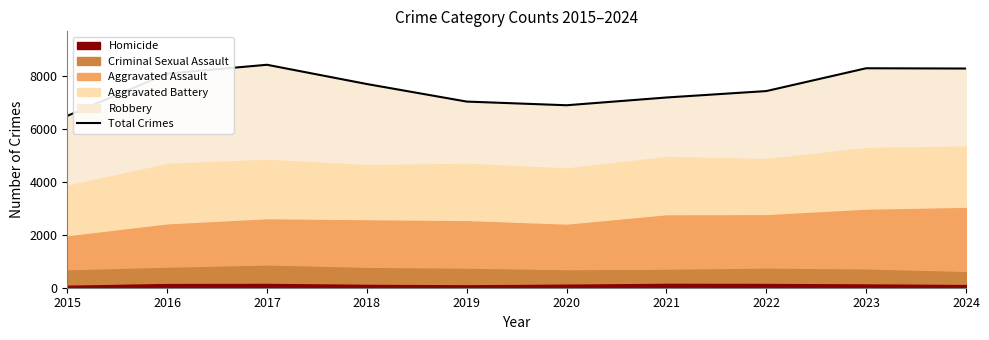

Which label corresponds to the smallest value in the chart?

2015